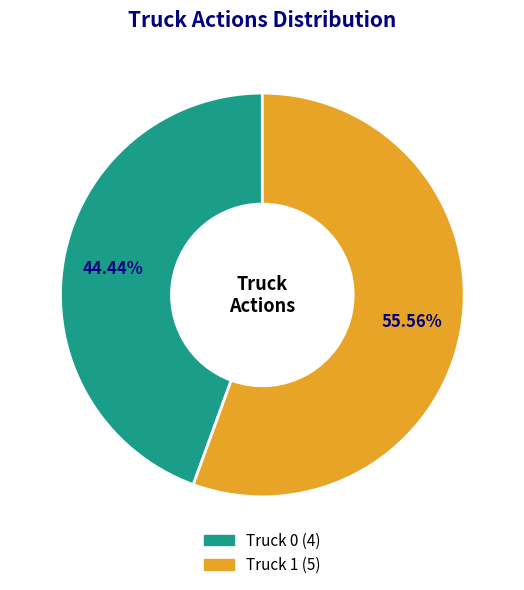

To the nearest percent, what is the difference between the largest and smallest slice percentages?

11%